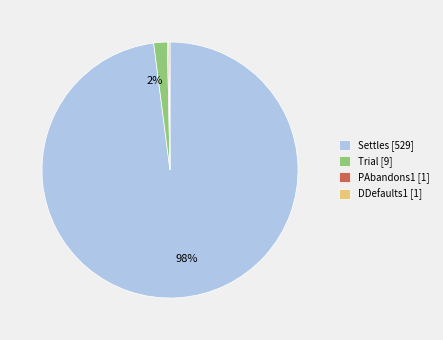

Does any single category account for the majority?

Yes